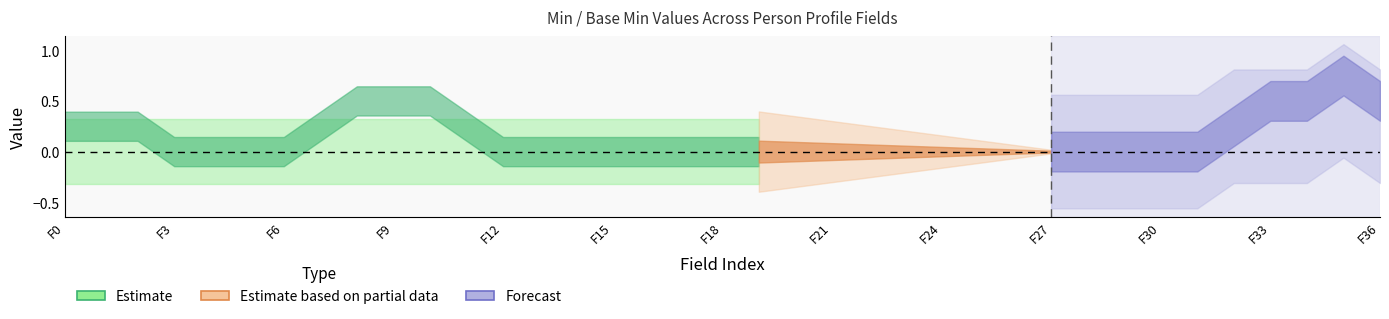

True or false: Base Min and Min cross at least once.

False